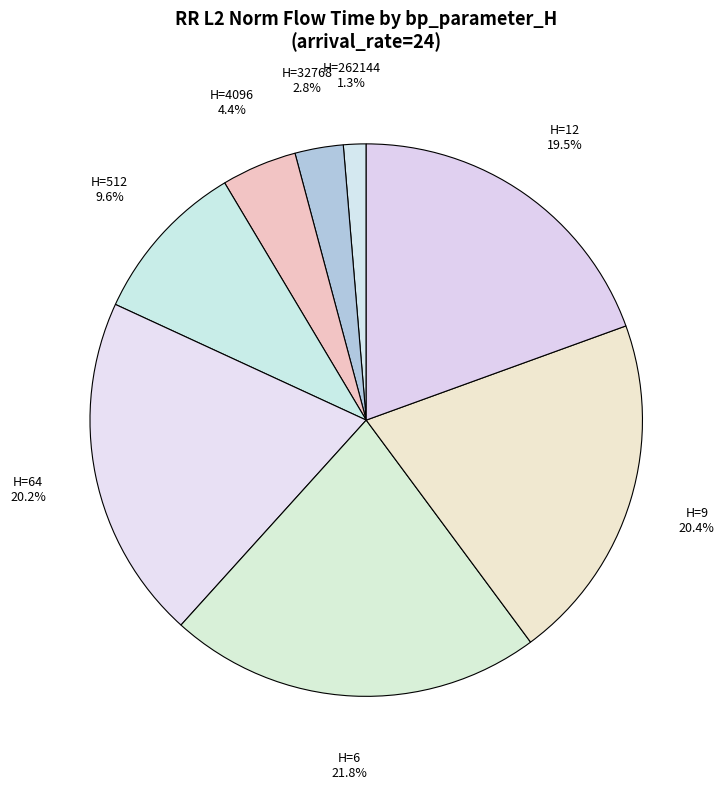

What is the total percentage of H=64 and H=262144?

21.5%